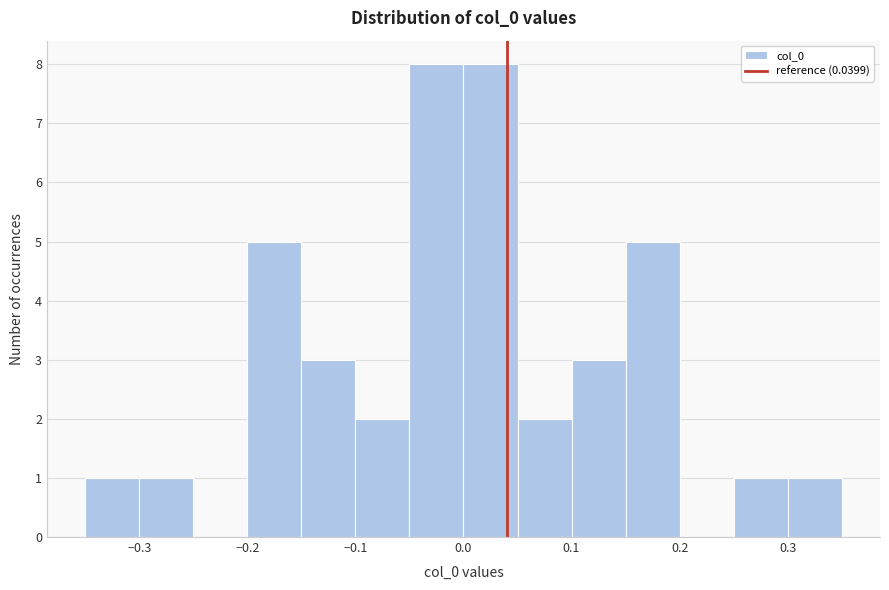

What is the height of the bar covering -0.20 to -0.15 on the x-axis? Neither the bar edges nor the heights are printed on the chart, so give them approximately, as read against the axes.

5